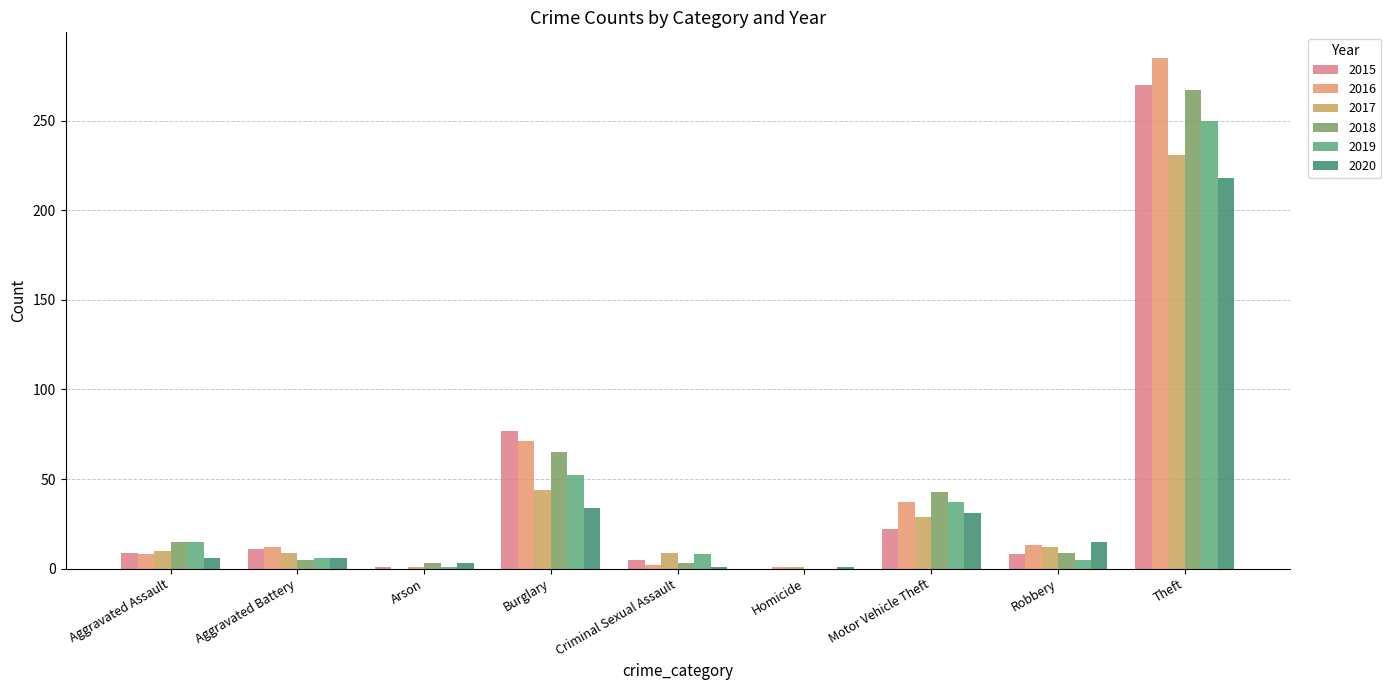

How many groups of bars are there?

9